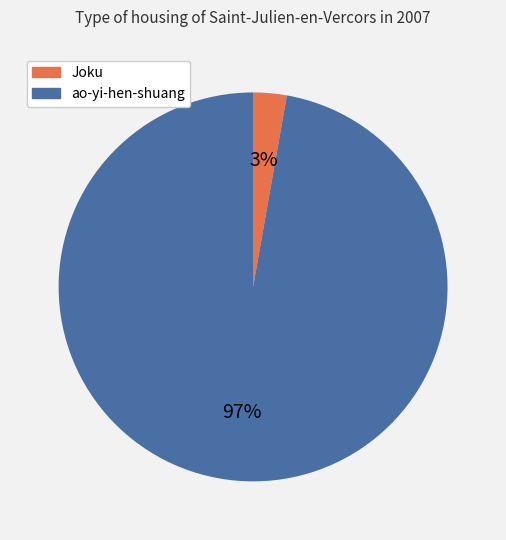

Is there any slice that represents more than half of the pie?

Yes